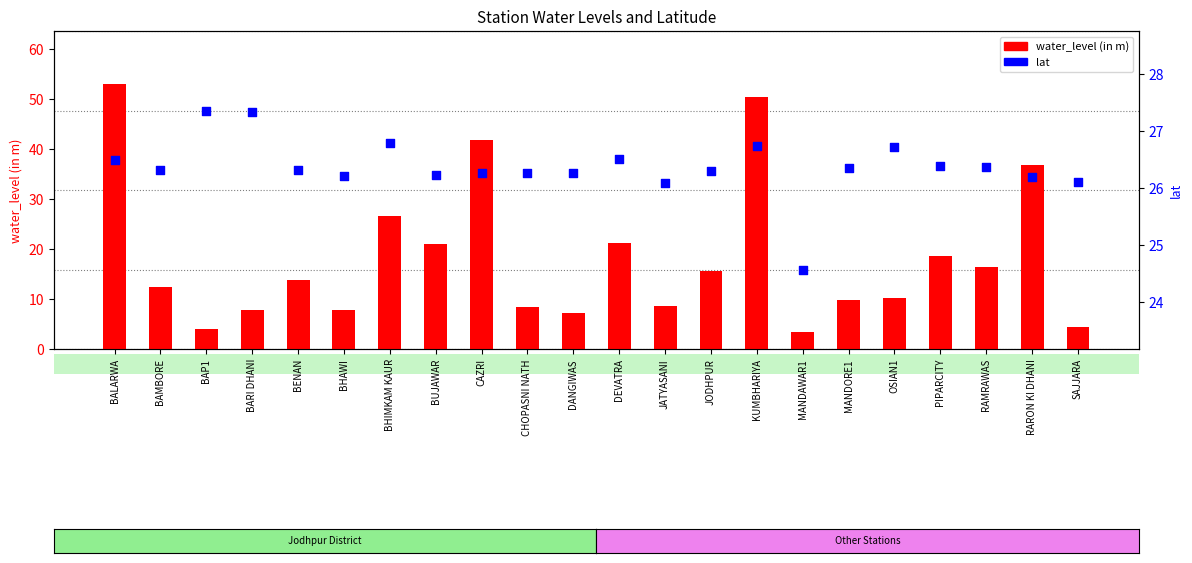

What are all the series names shown in the legend?

water_level (in m), lat